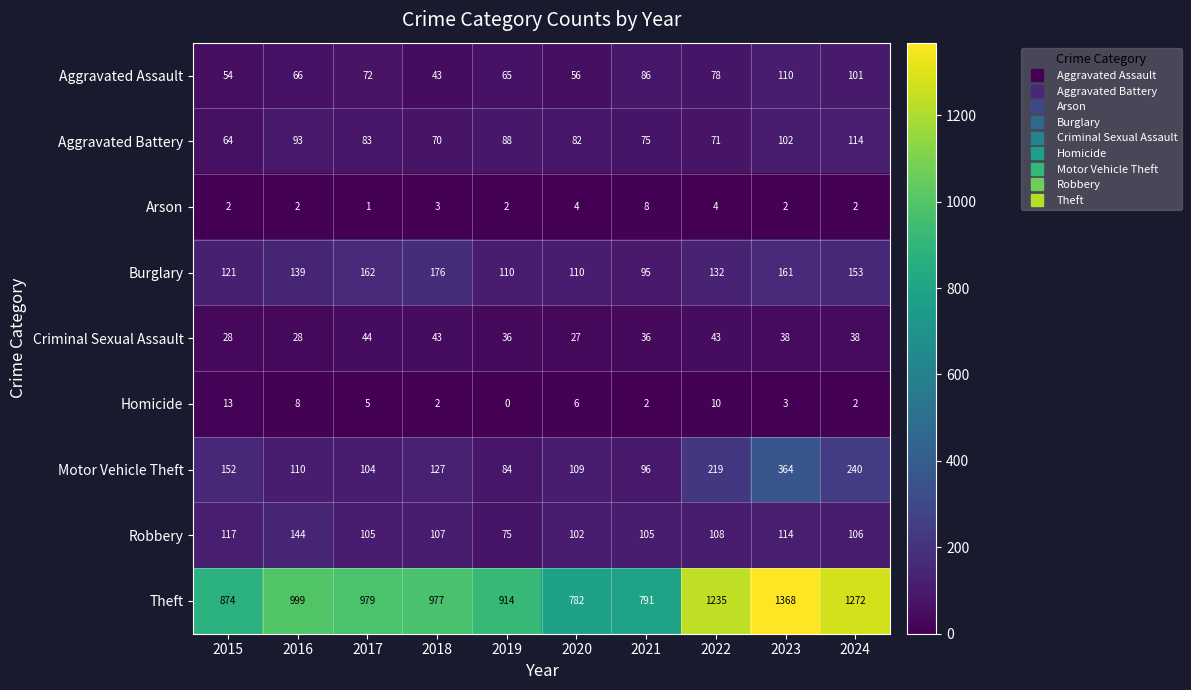

Which series has the largest total across all categories?

Theft